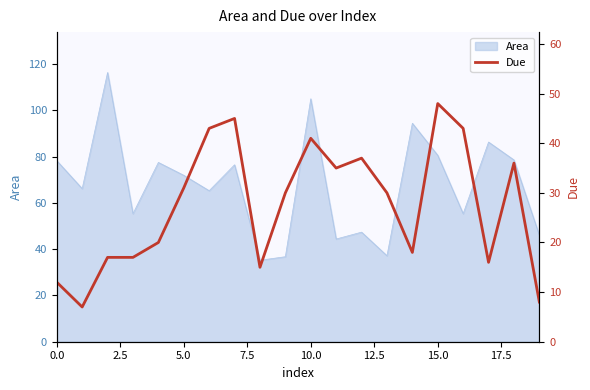

What is the minimum value for Area?

35.2